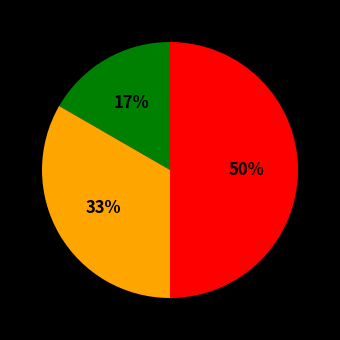

To the nearest percent, what is the average slice percentage?

33%